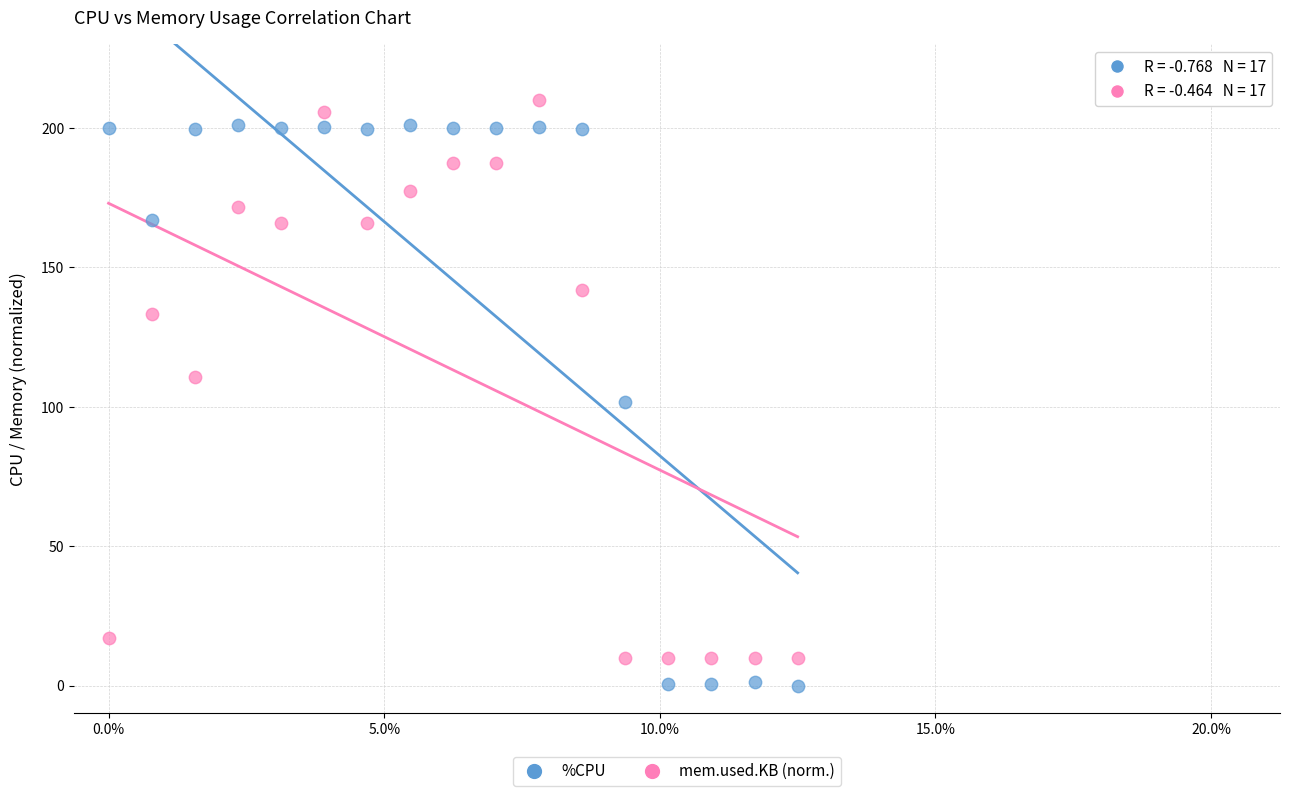

Across all data points, what is the range of Y values (max minus min)?

210.0